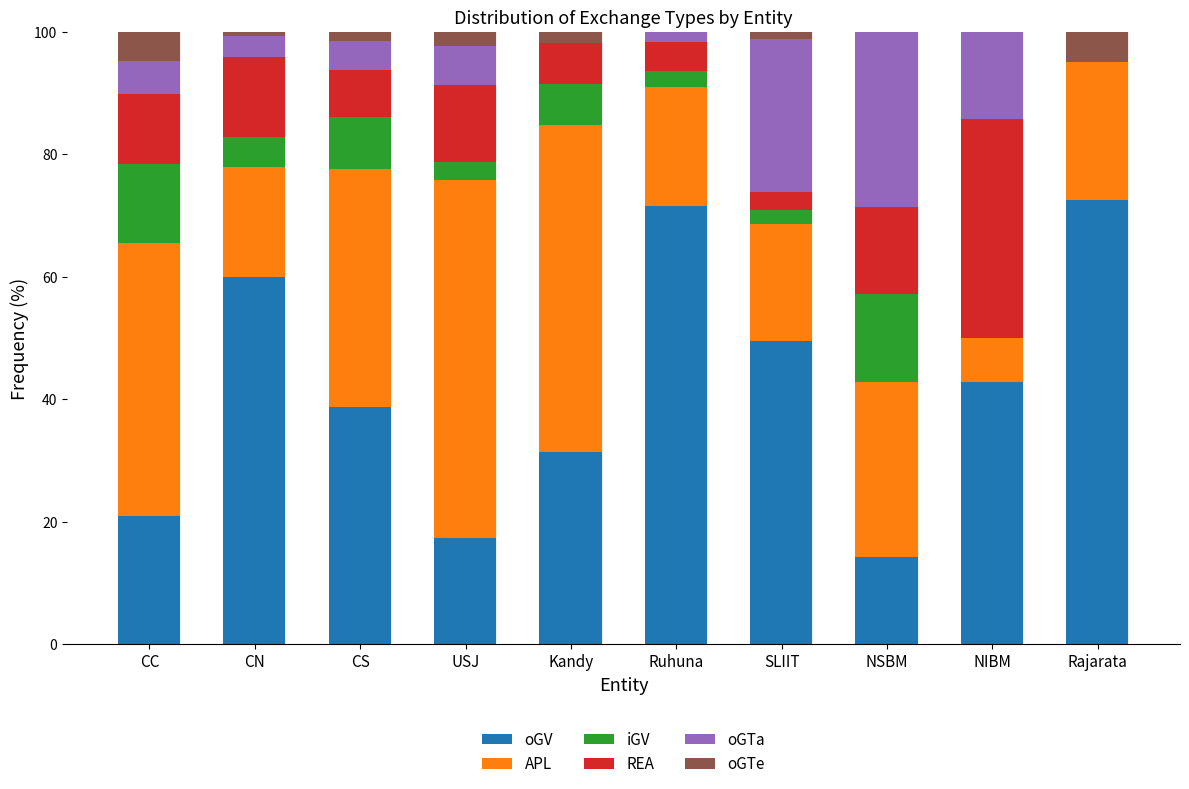

Read the REA value at NIBM.

35.7